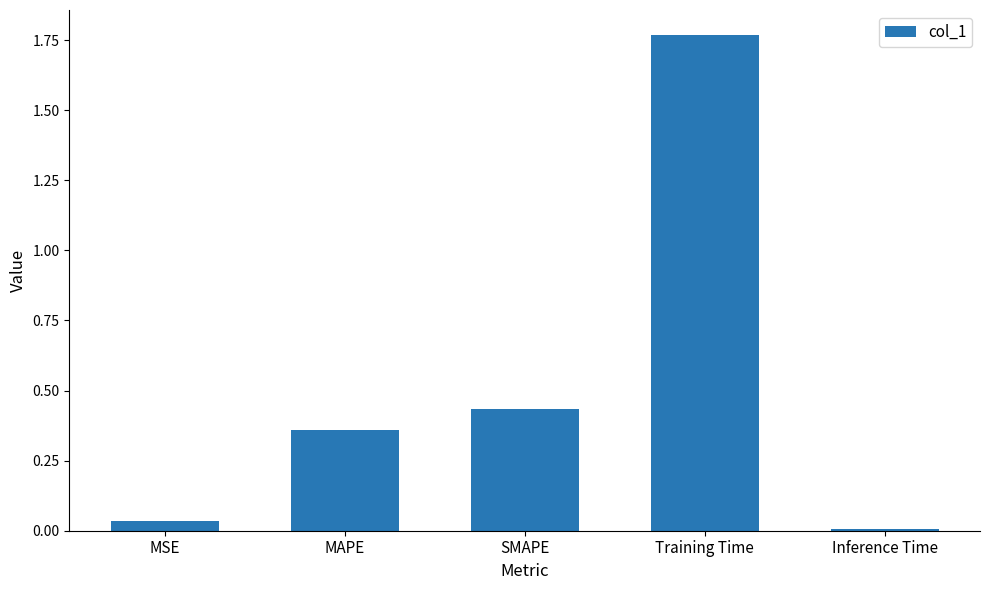

What is the label of the 5th bar from the right?

MSE